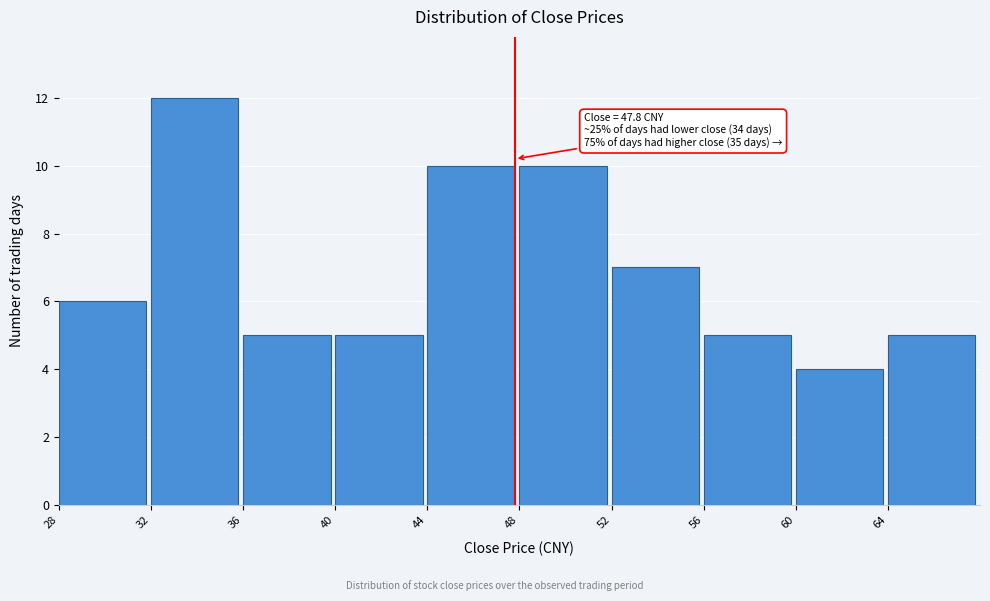

Which range on the x-axis has the tallest bar?

32 to 36